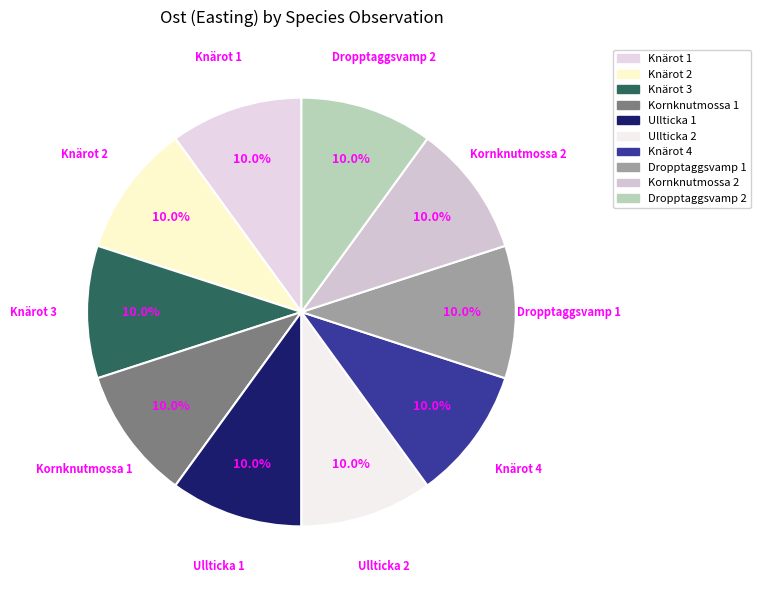

How many segments does this pie chart have?

10